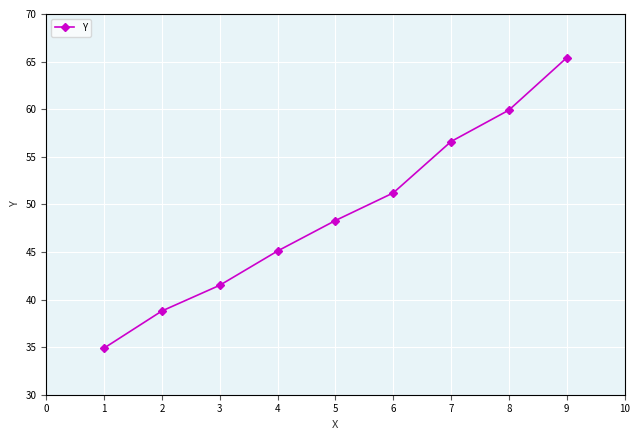

How many lines are shown in the chart?

1